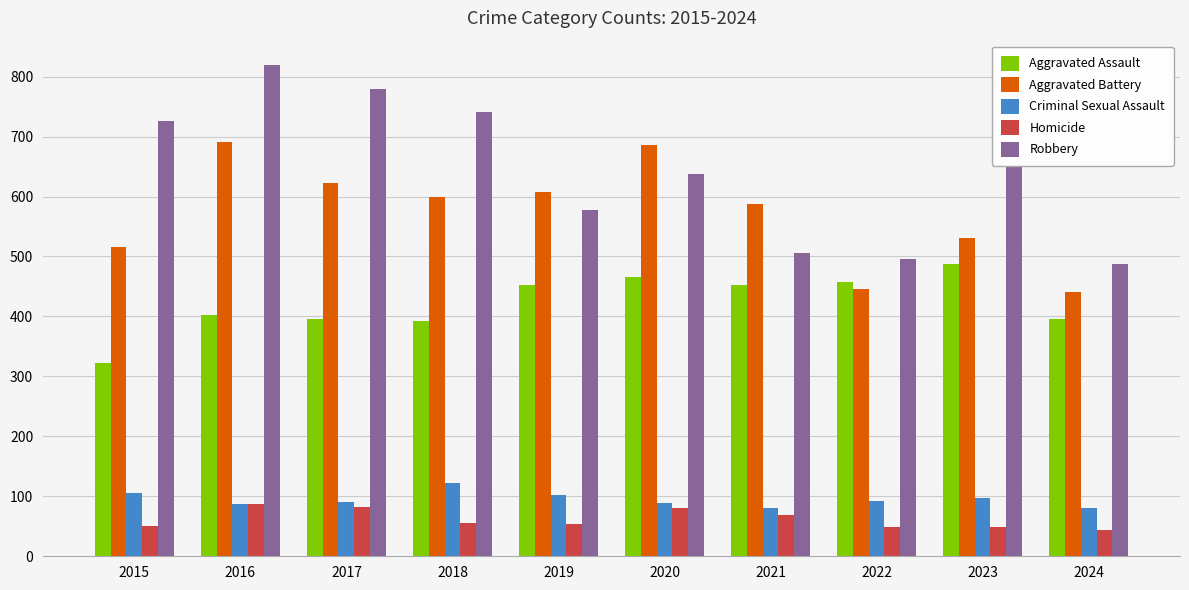

What is the sum of the Aggravated Battery values at 2018 and 2024?

1041